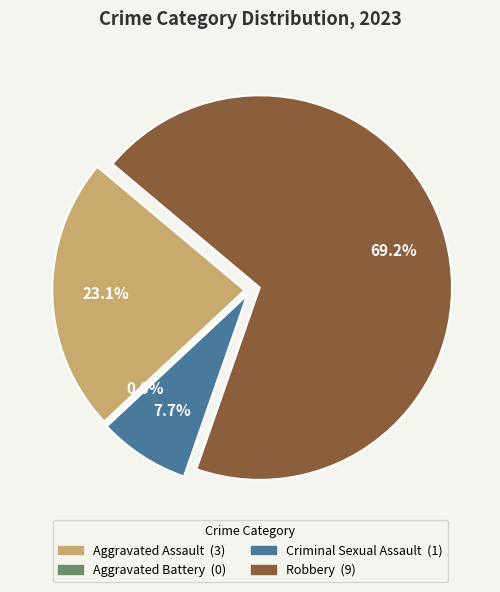

To the nearest percent, what is the difference between the Criminal Sexual Assault and Aggravated Battery slice percentages?

8%